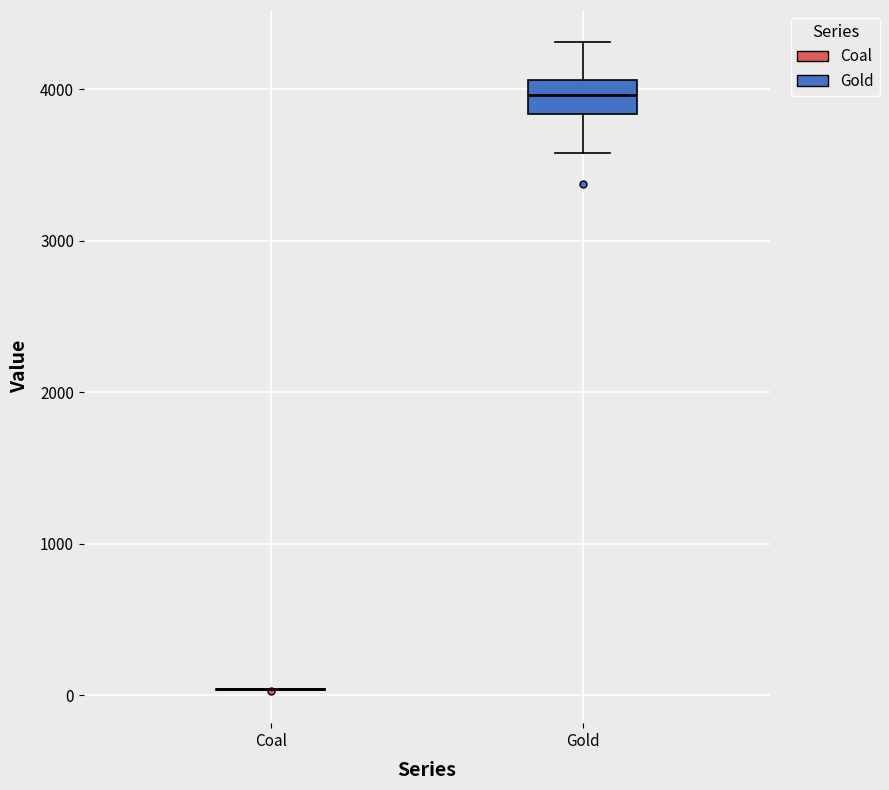

Which box is the tallest, from its lower edge to its upper edge?

Gold